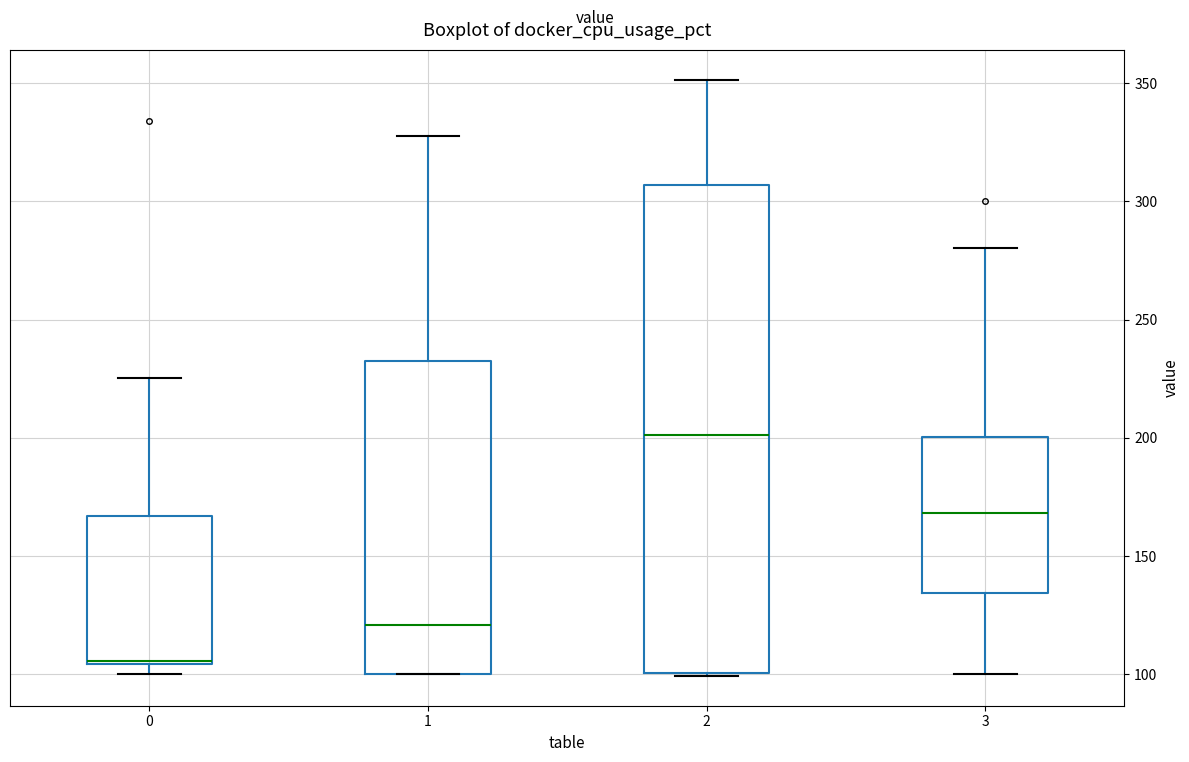

Which box is the tallest, from its lower edge to its upper edge?

2